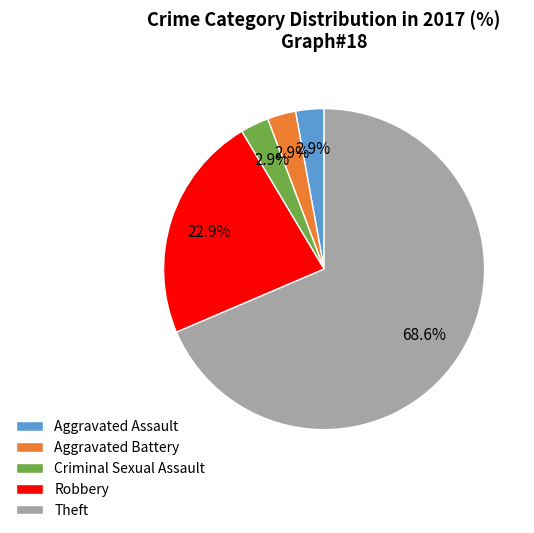

Do Criminal Sexual Assault and Robbery together represent more than half of the pie?

No